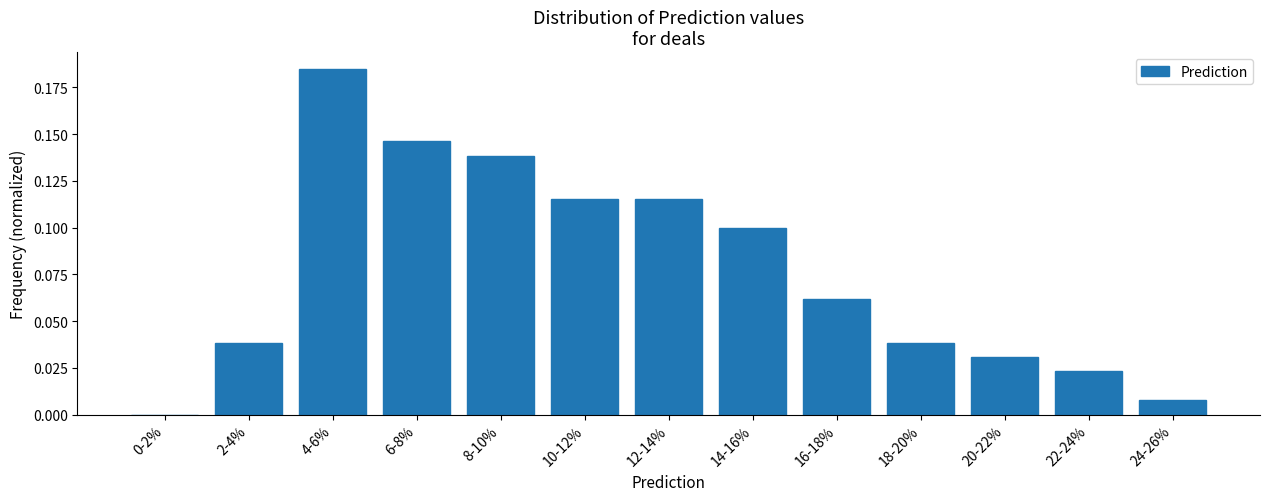

The value at 16-18% is 0.1. True or false?

True